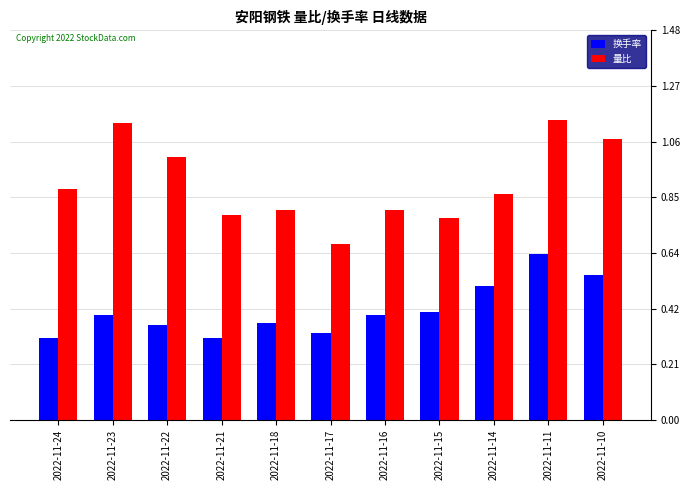

List the series in order of their overall mean, lowest first.

换手率, 量比